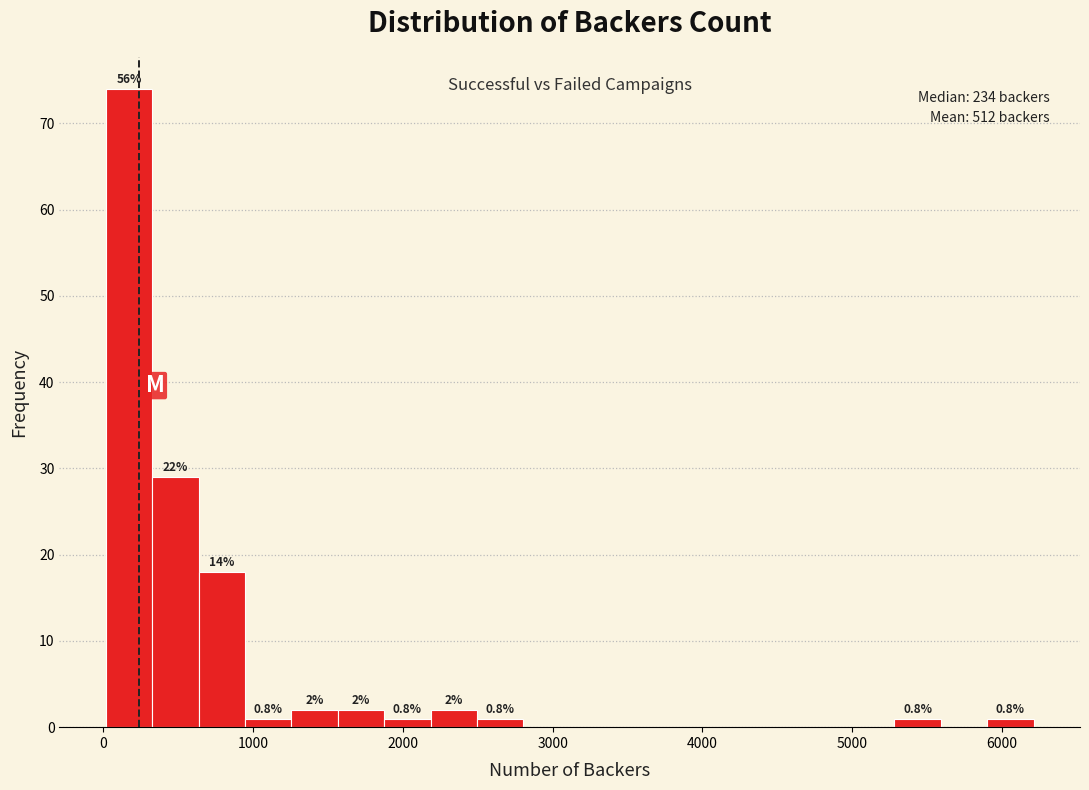

Around what value on the x-axis is the tallest bar? Give the approximate position of its centre, as read against the axis.

200